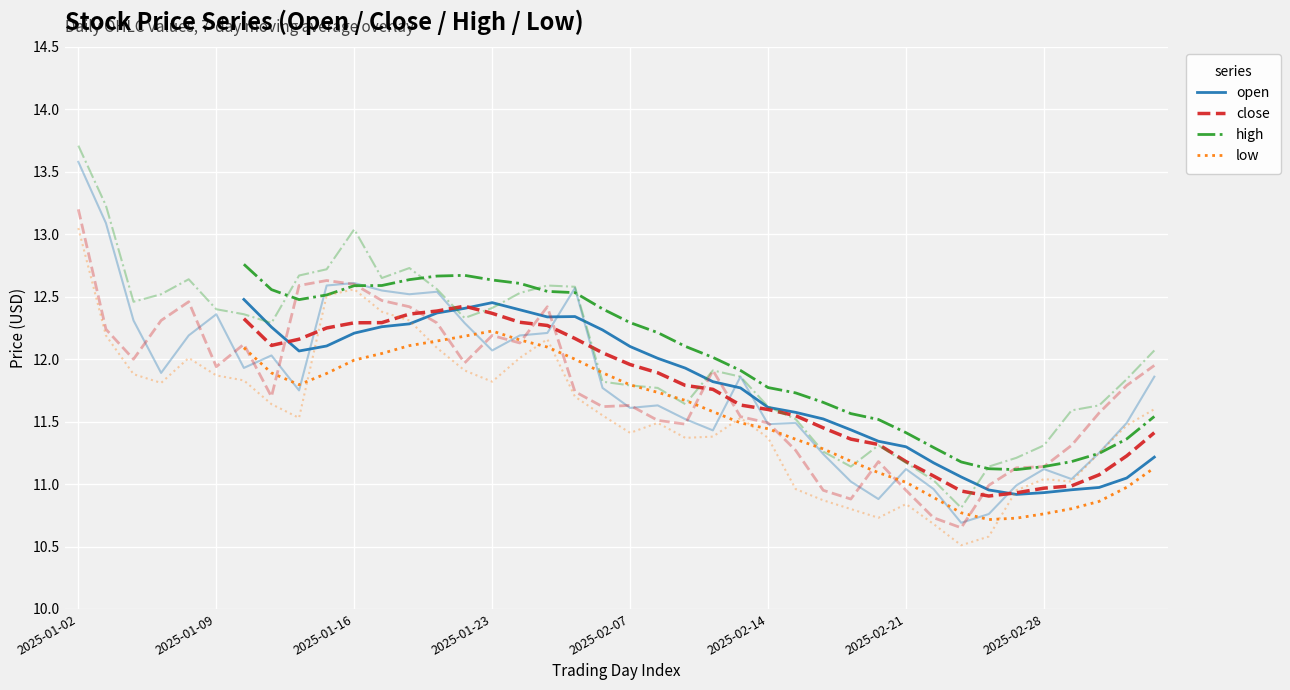

What is the value of the close point at the 21st from the left?

12.0